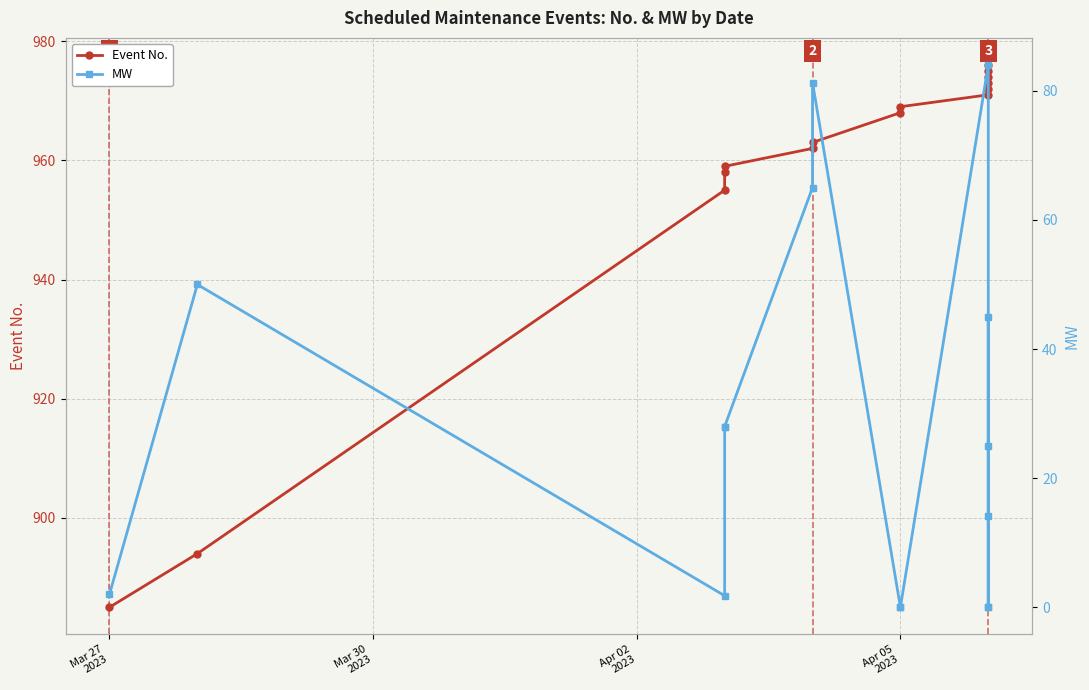

True or false: Event No. and MW intersect in this chart.

False